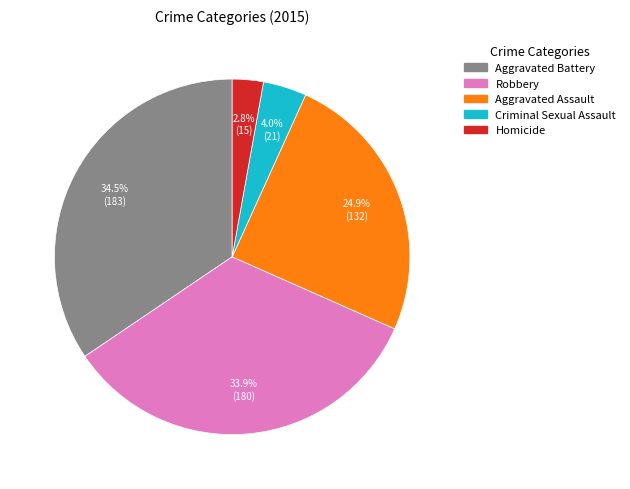

Is there a majority slice in this chart?

No